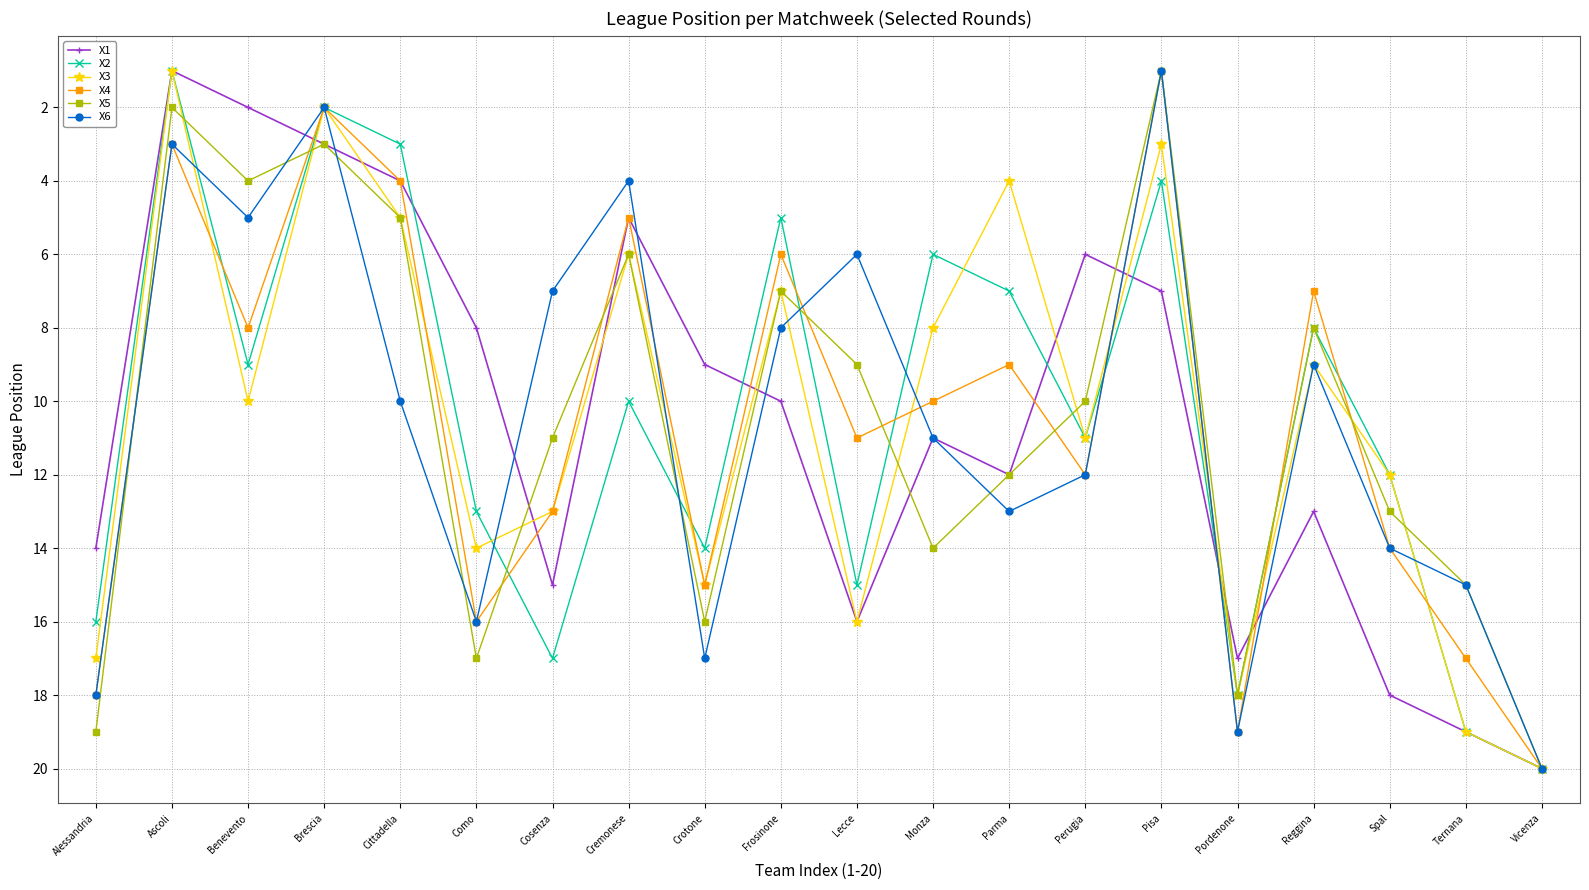

Is it true that X5 equals 2 at Cittadella?

False